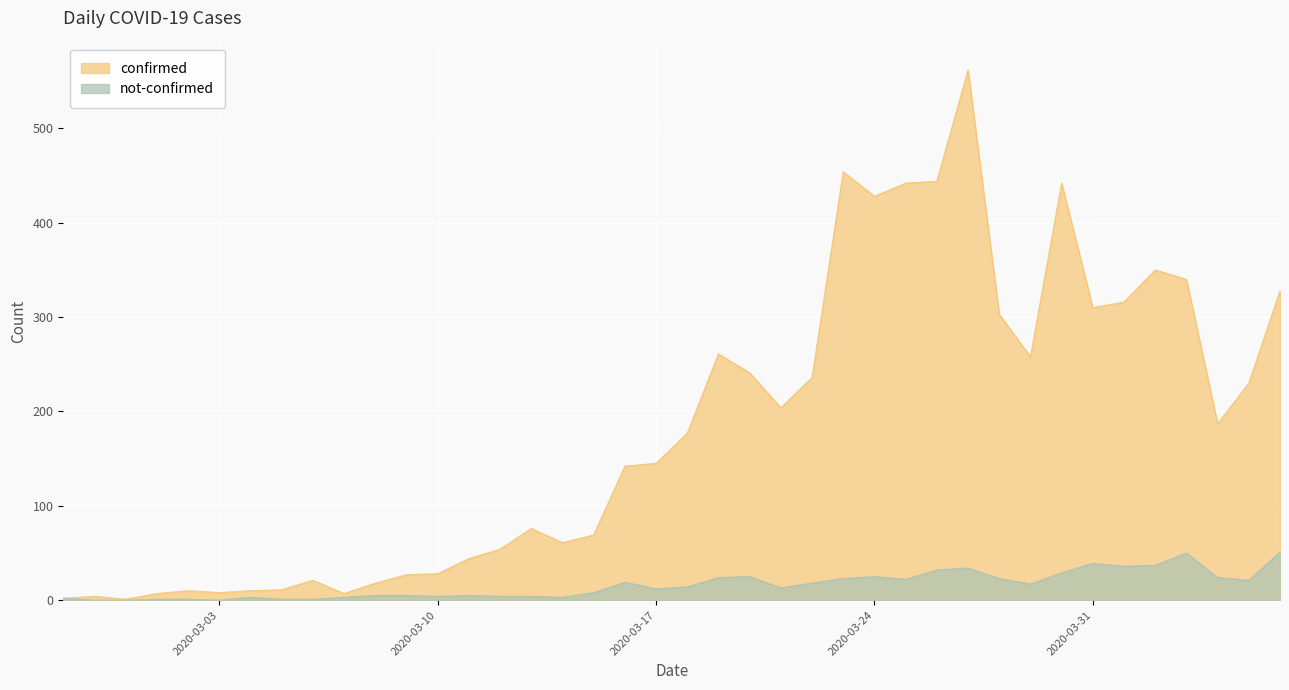

Rank the series by their average value, from lowest to highest.

not-confirmed, confirmed